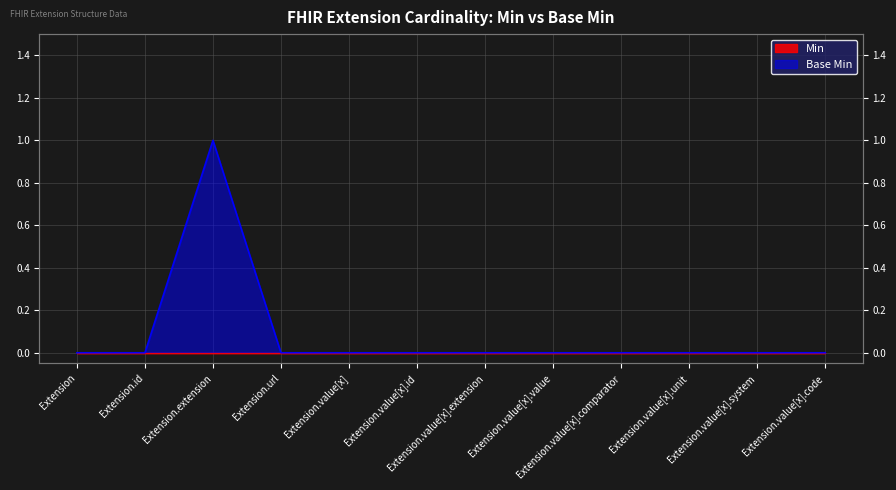

Which label corresponds to the smallest value in the chart?

Extension